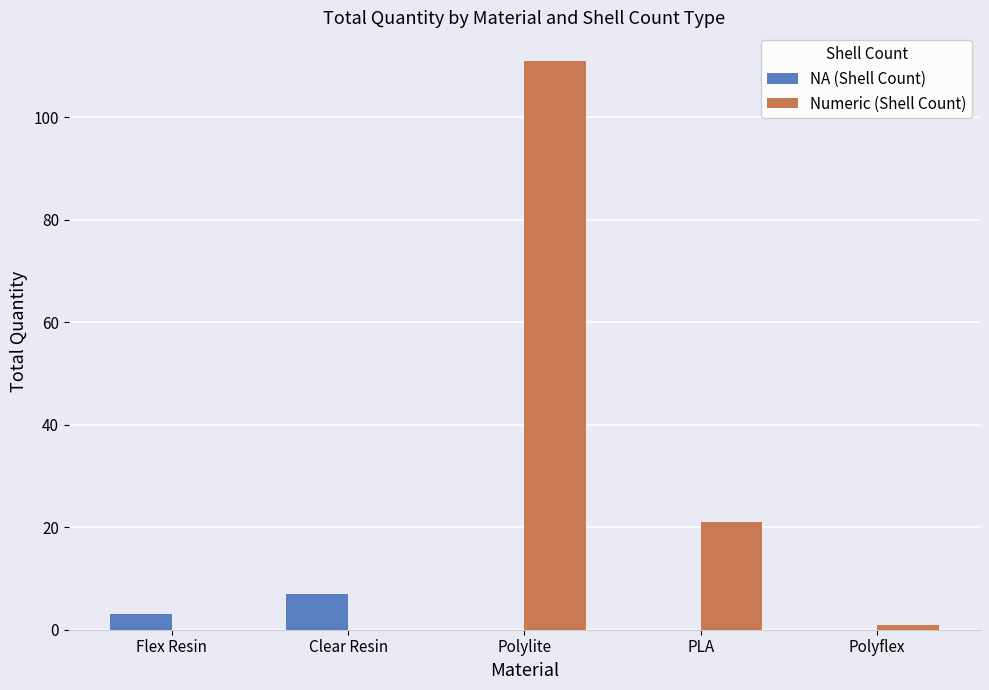

At which label is Numeric (Shell Count) closest to 55?

PLA